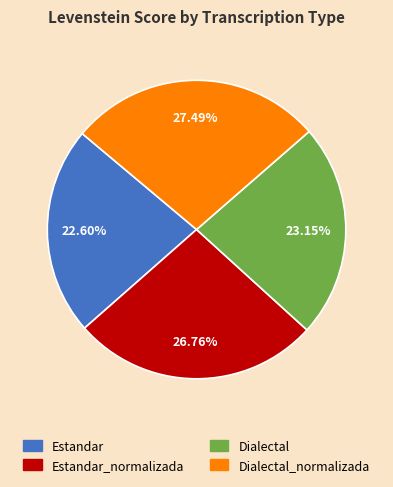

To the nearest percent, what is the difference between the largest and smallest slice percentages?

5%